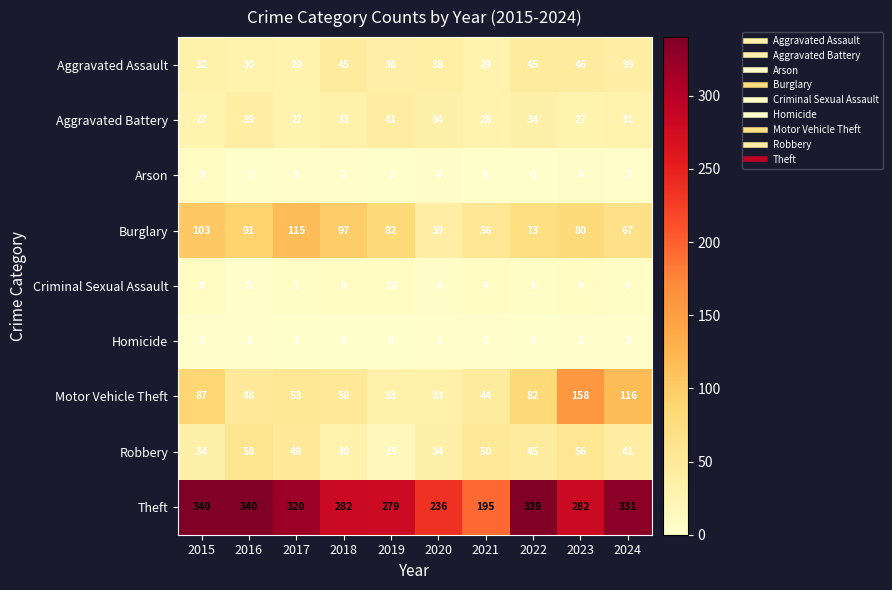

At how many categories does at least one series exceed 11?

10